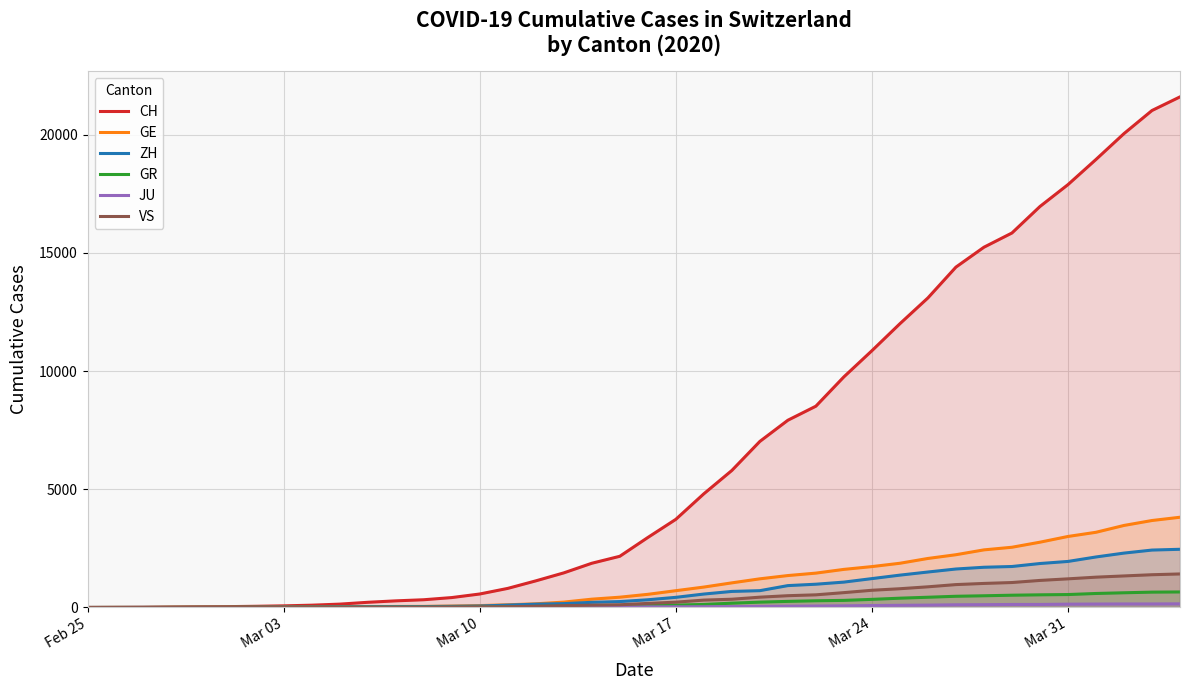

Reading right to left, extract all data points from this chart.

CH: 21593	21017	20040	18946	17882	16957	15837	15235	14394	13091	12000	10858	9752	8512	7918	7022	5794	4807	3727	2959	2165	1870	1463	1125	807	570	419	327	280	219	142	97	69	50	36	30	20	8	4	0
GE: 3816	3678	3469	3180	3003	2761	2547	2436	2231	2073	1870	1729	1611	1453	1350	1212	1041	863	710	556	435	351	227	155	114	80	60	45	43	30	20	16	14	11	10	9	5	1	1	0
ZH: 2461	2428	2300	2136	1947	1859	1733	1701	1627	1500	1368	1221	1073	984	925	711	679	568	429	326	250	218	163	140	101	62	49	40	34	29	23	15	13	10	7	6	2	2	0	0
GR: 657	649	622	592	547	535	519	495	474	433	393	343	300	284	258	226	182	128	101	84	71	56	53	43	31	22	18	18	17	16	14	12	9	9	6	6	6	2	2	0
JU: 154	149	149	145	140	128	127	119	114	100	92	82	69	61	54	44	36	32	29	25	19	18	17	12	7	7	7	5	5	4	4	2	2	1	1	1	1	1	0	0
VS: 1418	1385	1334	1282	1211	1144	1055	1017	968	874	793	728	628	535	498	436	349	312	225	172	115	98	76	53	30	22	17	12	7	6	5	4	3	3	2	1	1	0	0	0